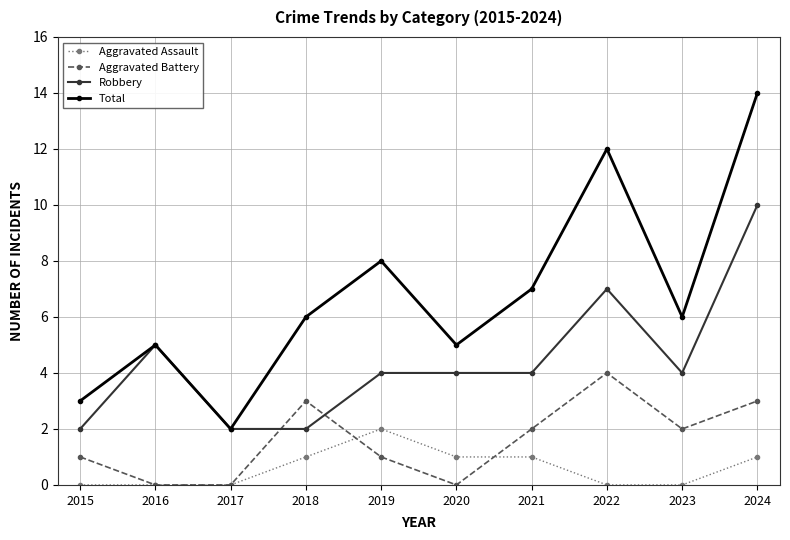

How many distinct data groups are displayed?

4